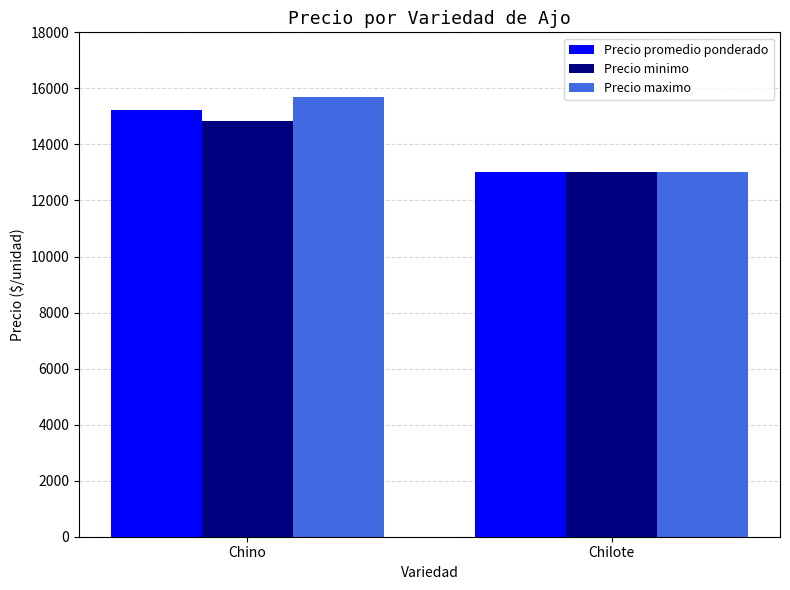

Which series has the largest total across all categories?

Precio maximo